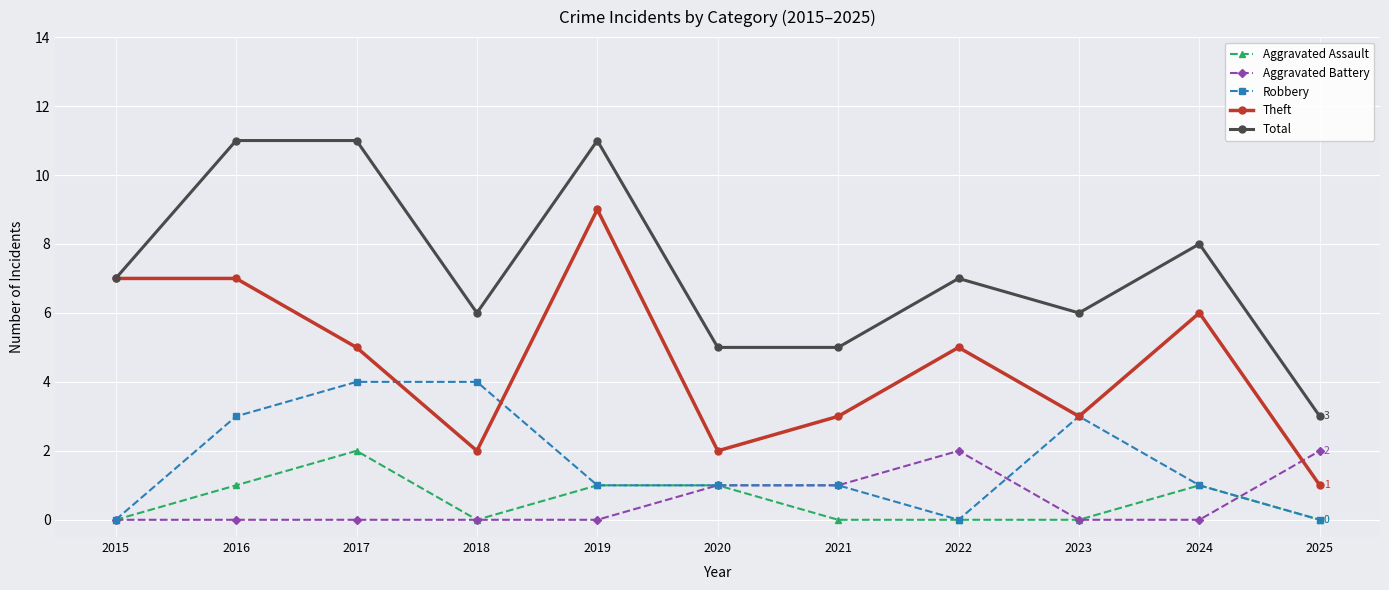

Rank the series at 2017 from highest to lowest value.

Total, Theft, Robbery, Aggravated Assault, Aggravated Battery